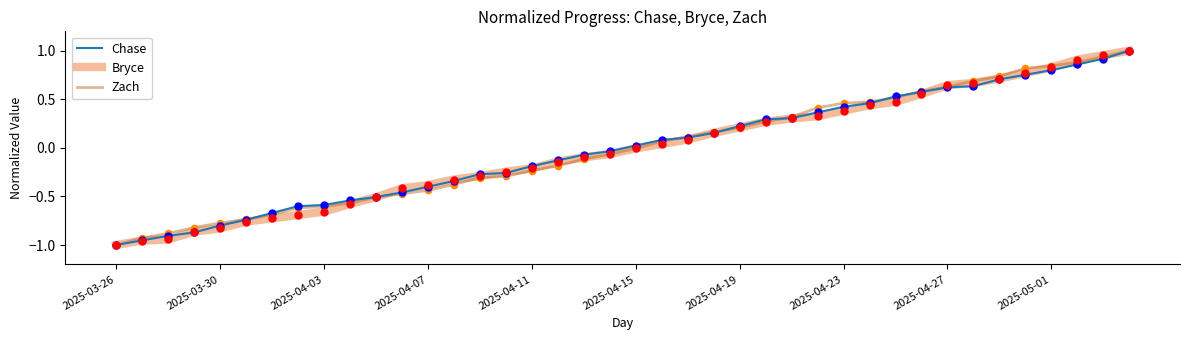

At how many categories does at least one series exceed 0?

20